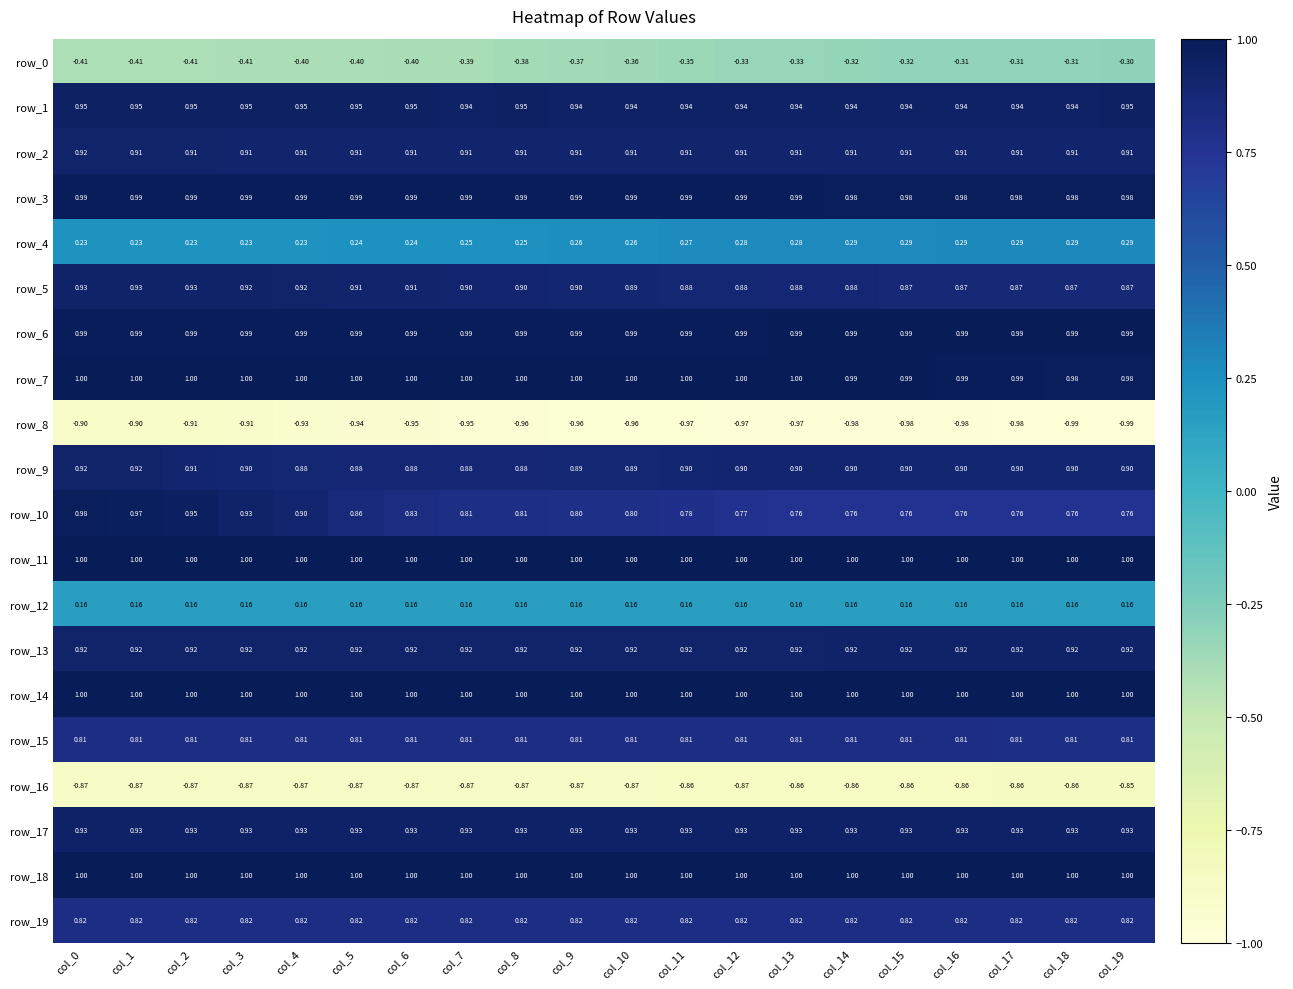

Is the value of row_3 at col_13 greater than the value of row_4 at col_16?

Yes